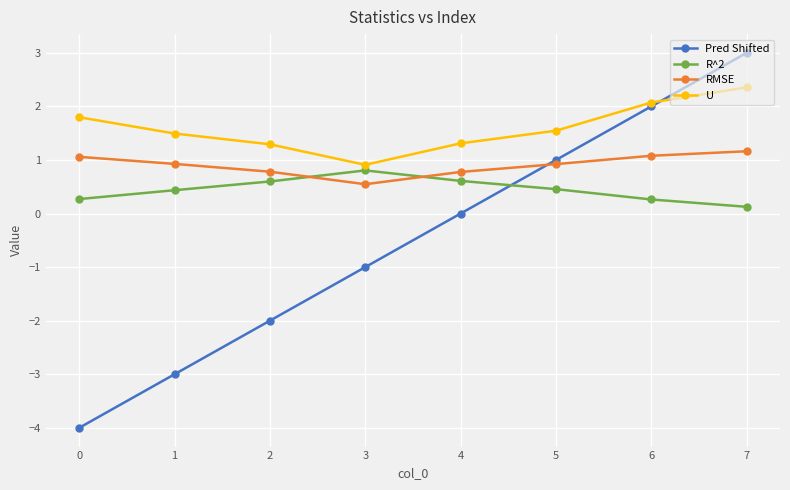

How many lines are shown in the chart?

4